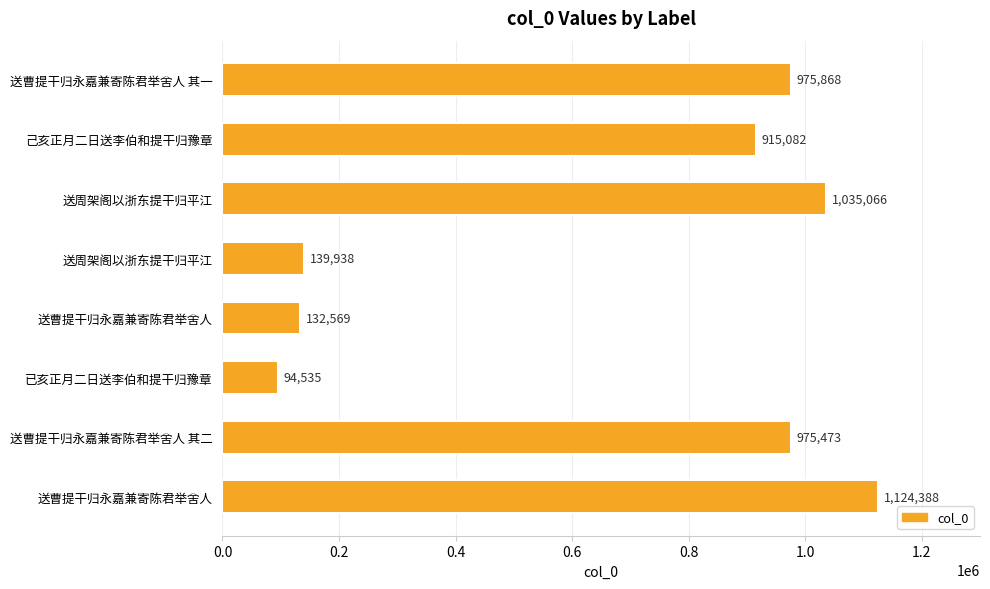

Are the bars horizontal?

Yes